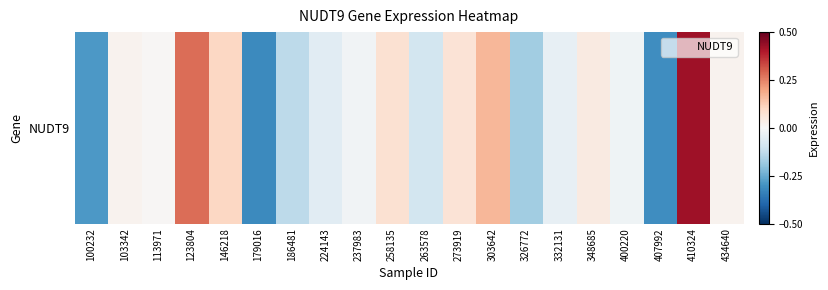

What is the difference between the values at 146218 and 434640?

0.1